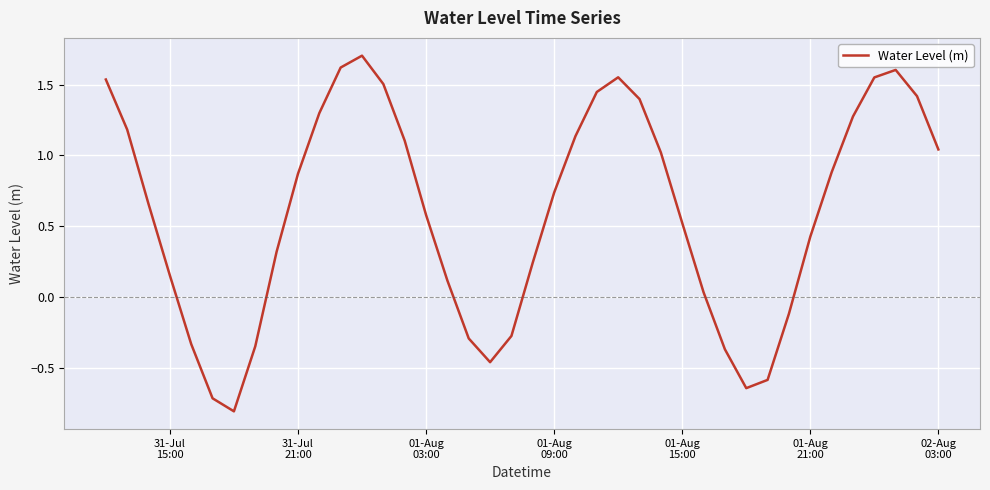

What is the greatest value displayed?

1.7